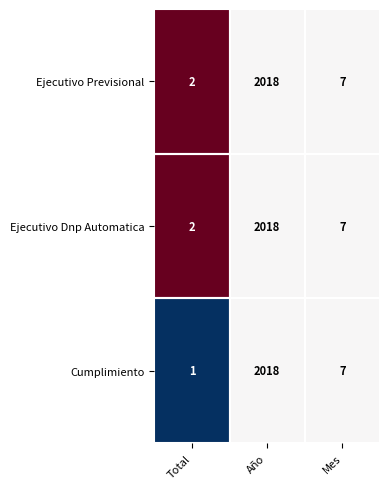

What is the sum of all Ejecutivo Dnp Automatica values?

2027